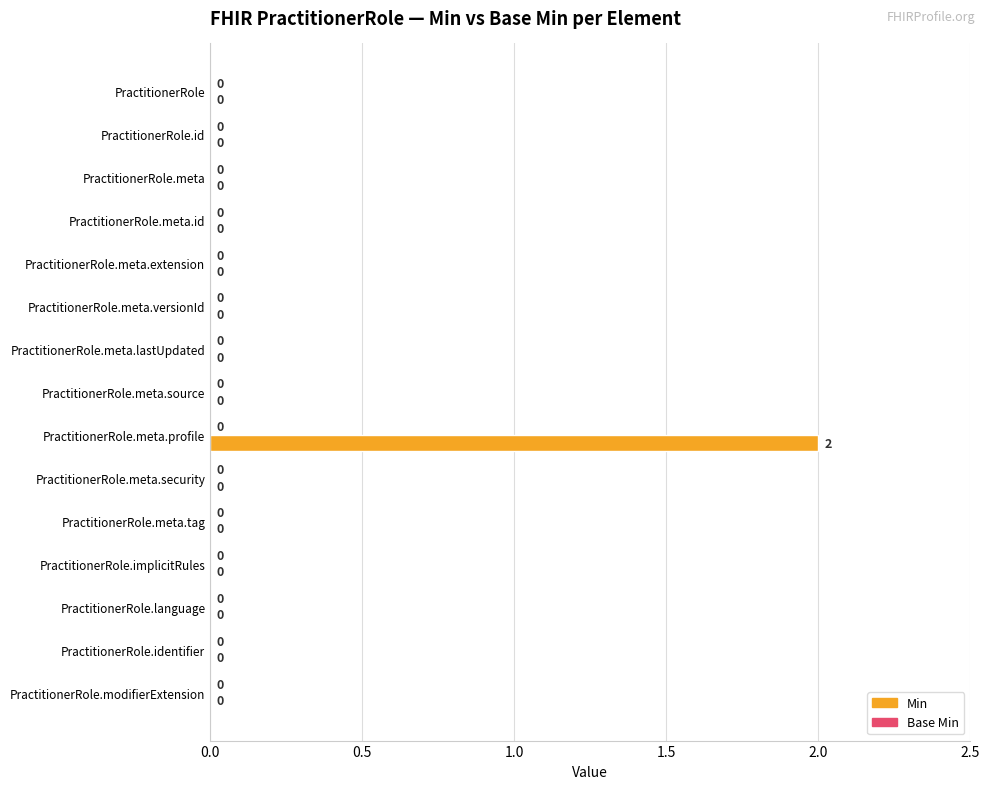

The chart shows a value of 0 at PractitionerRole.meta.extension. True or false?

True